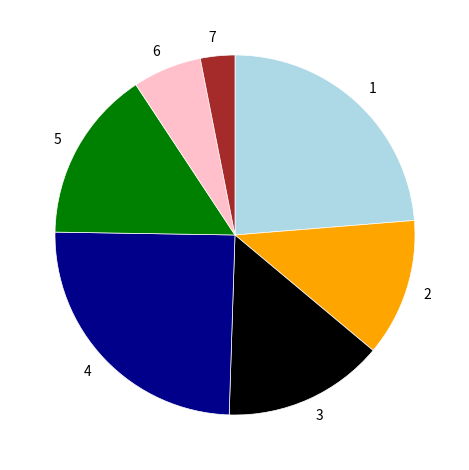

Which category has the smallest portion of the pie?

7